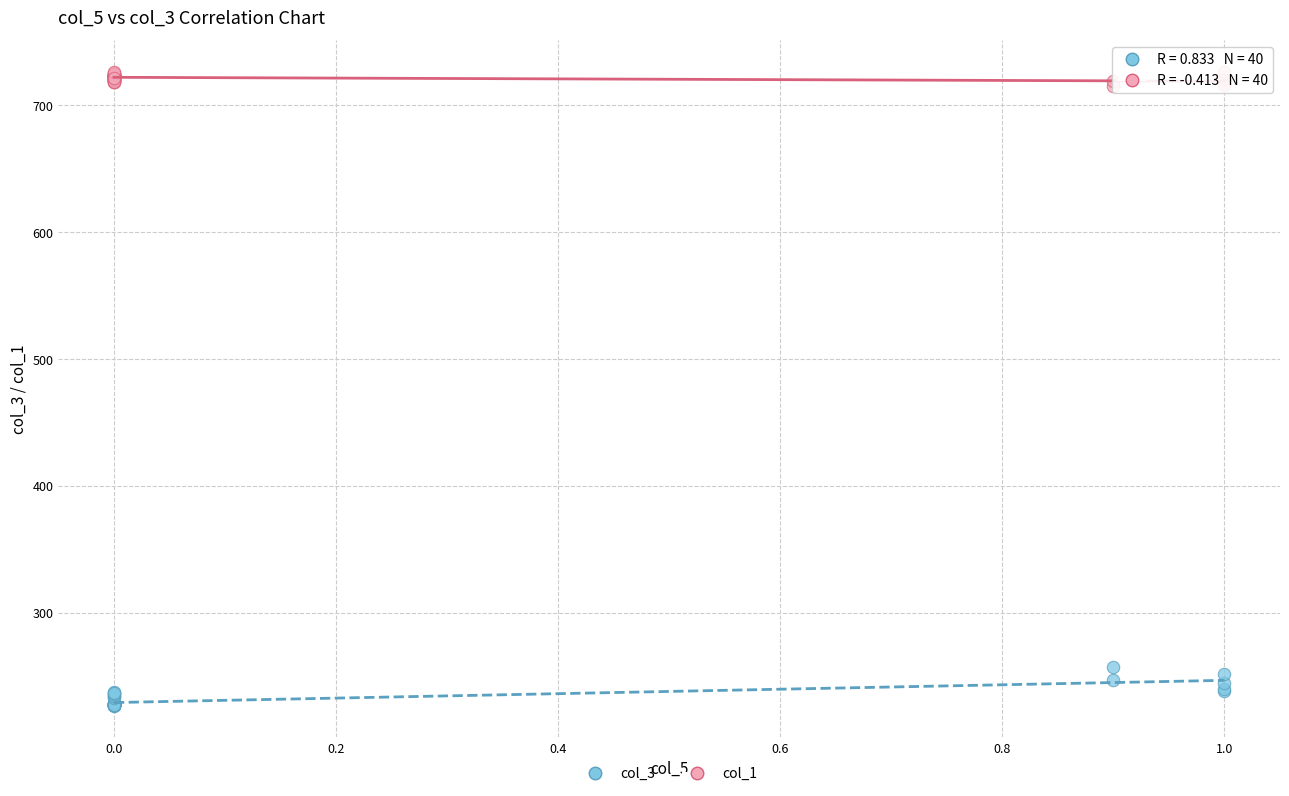

Which series reaches the maximum Y coordinate?

col_1